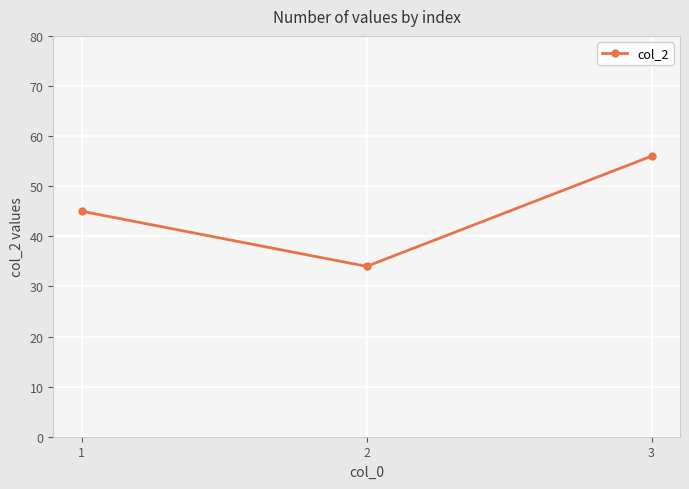

What is the change in value from 1 to 2?

-11